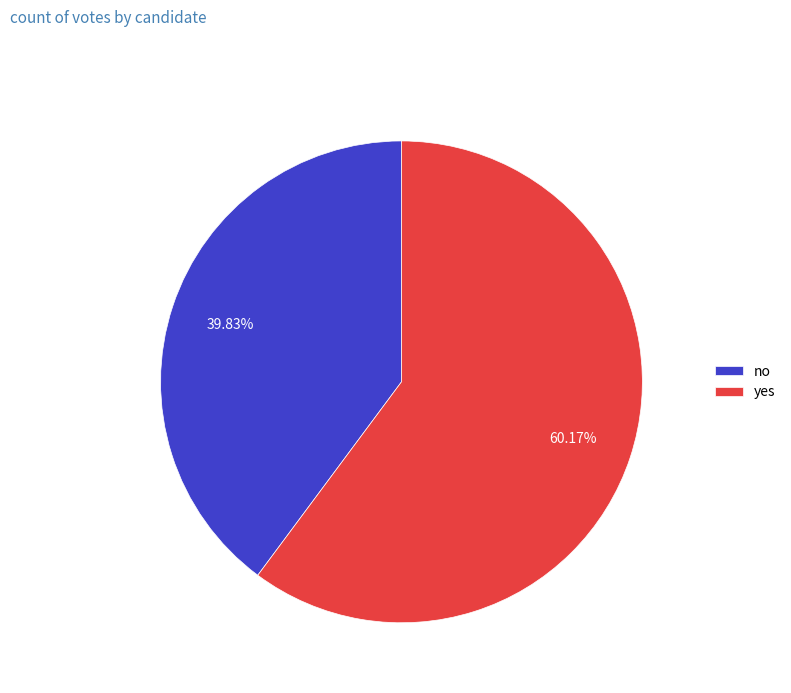

Is there any slice that represents more than half of the pie?

Yes